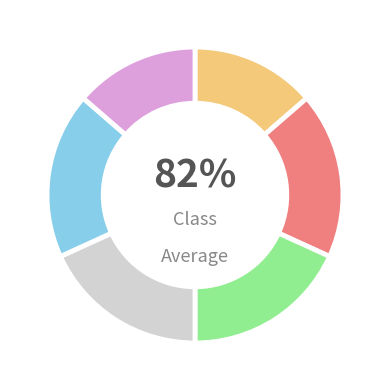

To the nearest percent, what is the combined percentage of 3 and 5?

36%